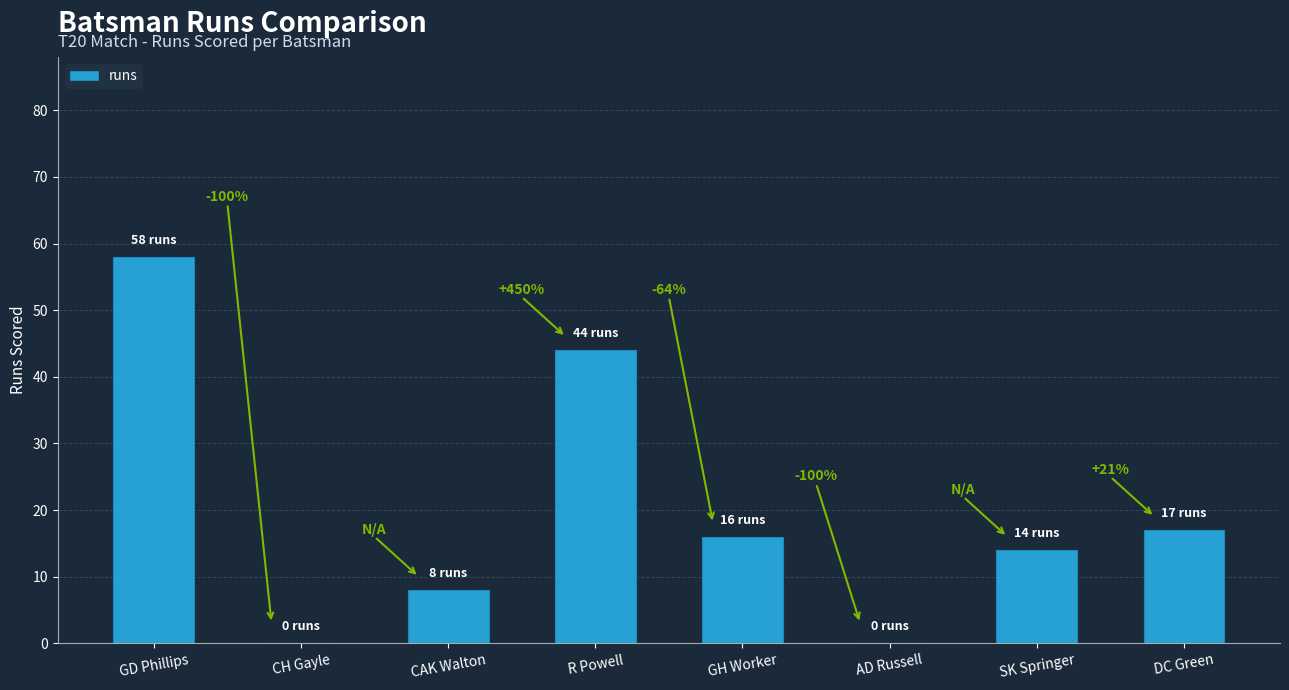

Are the bars horizontal?

No